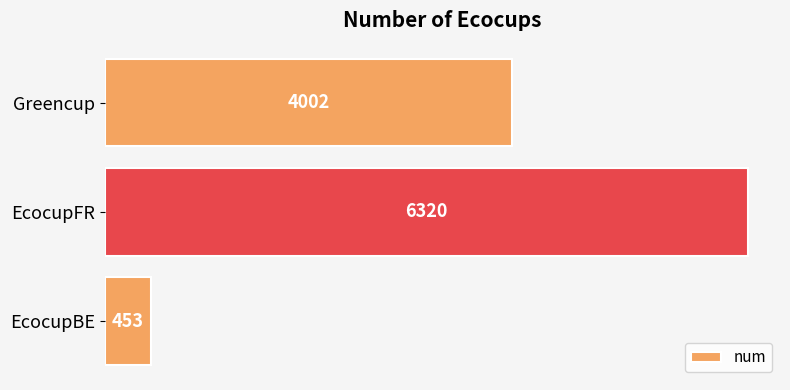

Reading top to bottom, what are all the values shown in this chart?

Greencup=4002	EcocupFR=6320	EcocupBE=453